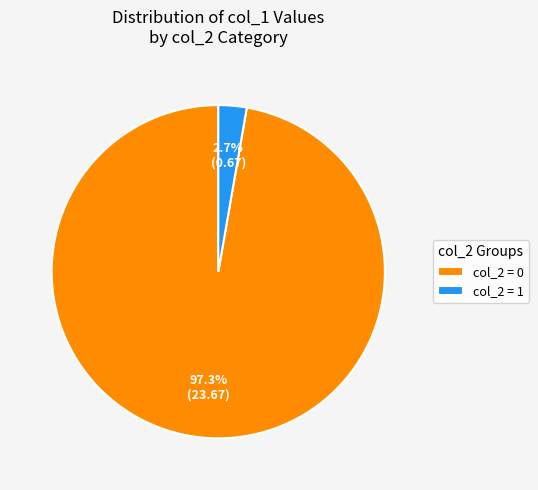

Which has a higher value, col_2 = 0 or col_2 = 1?

col_2 = 0